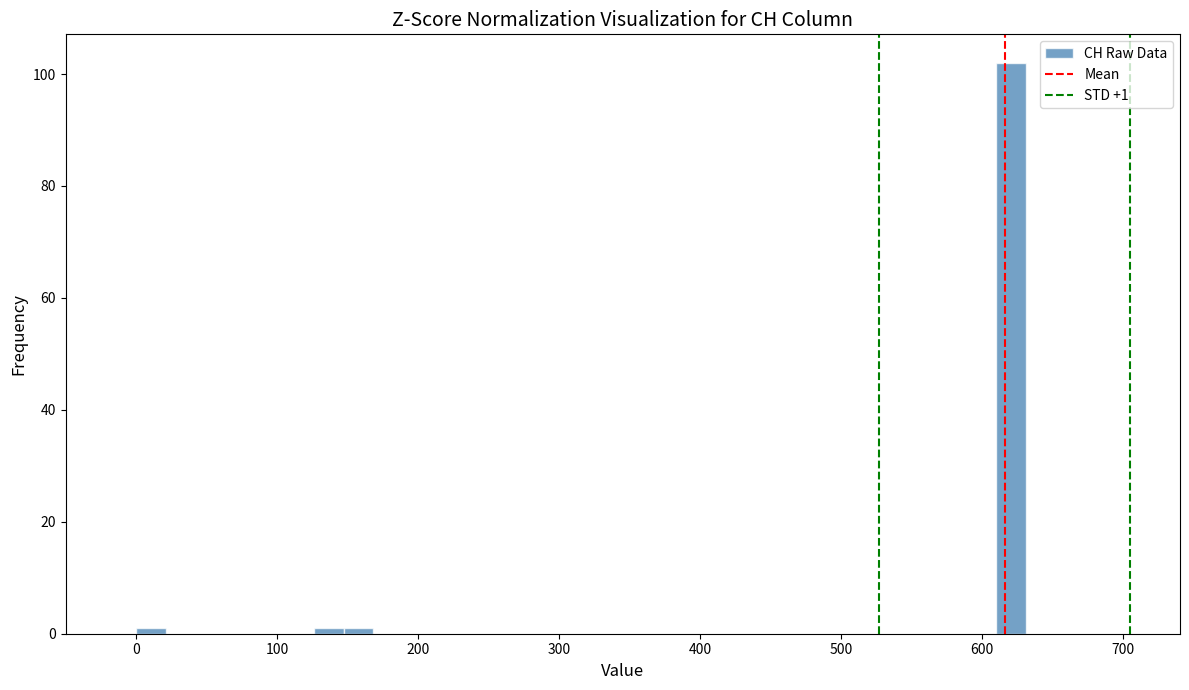

Read against the x-axis, roughly where is the centre of the tallest bar?

620